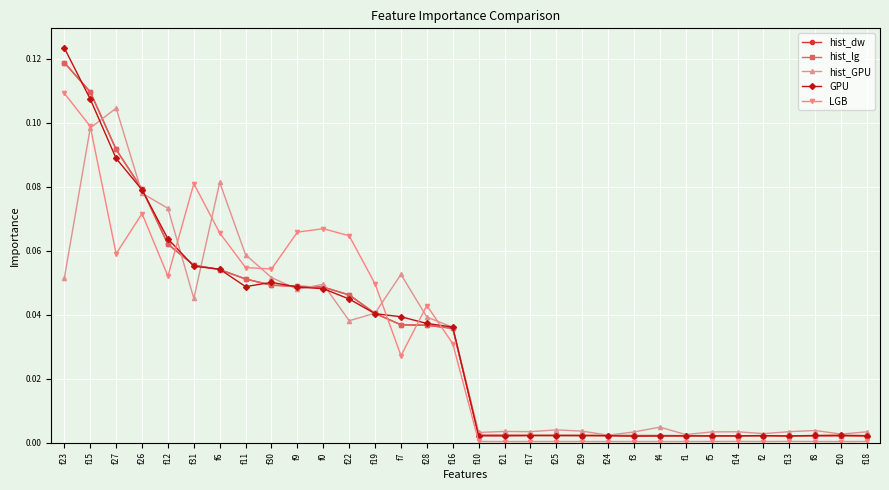

At which label does LGB reach its minimum?

f21